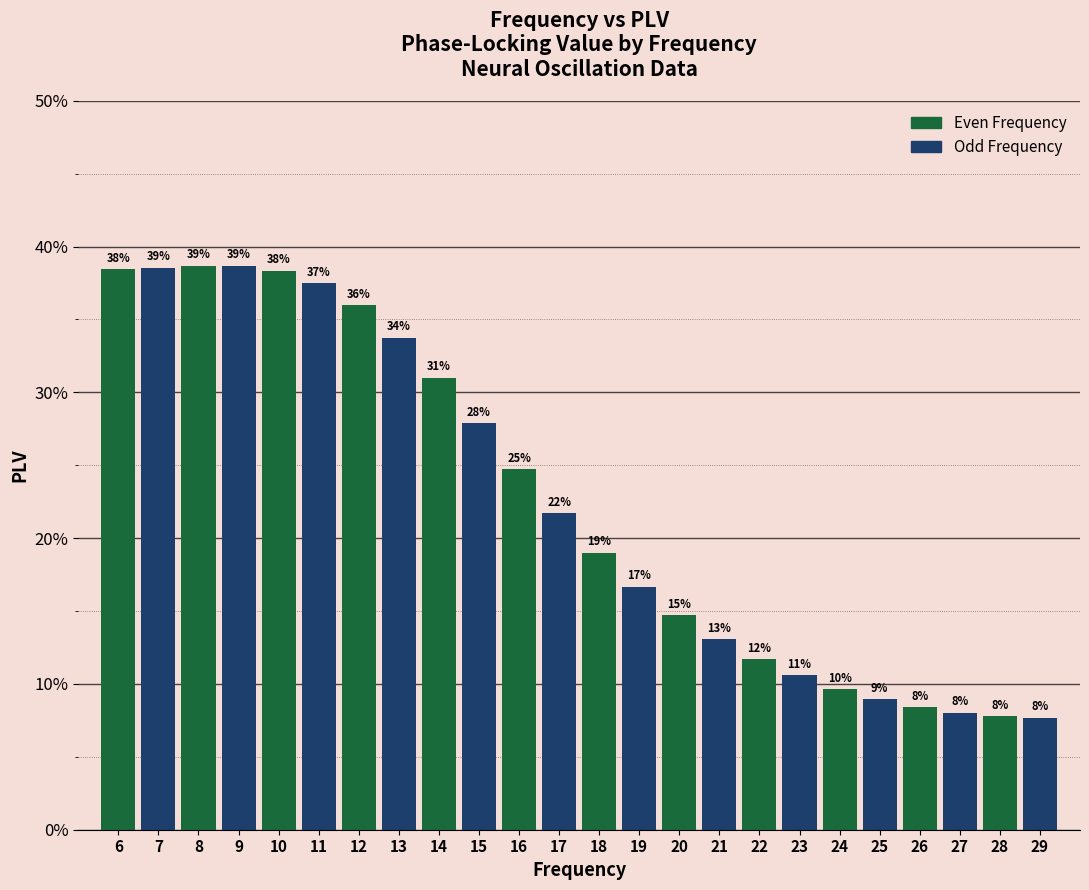

Does the chart contain any negative values?

No